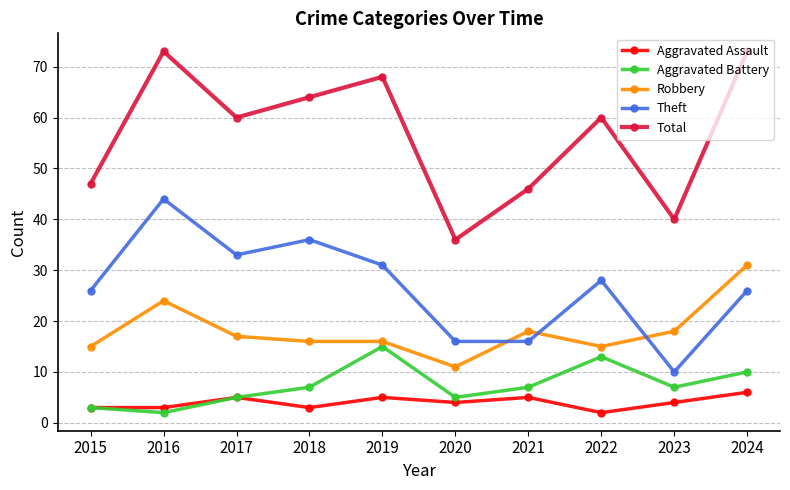

How many categories are shown in the chart?

10